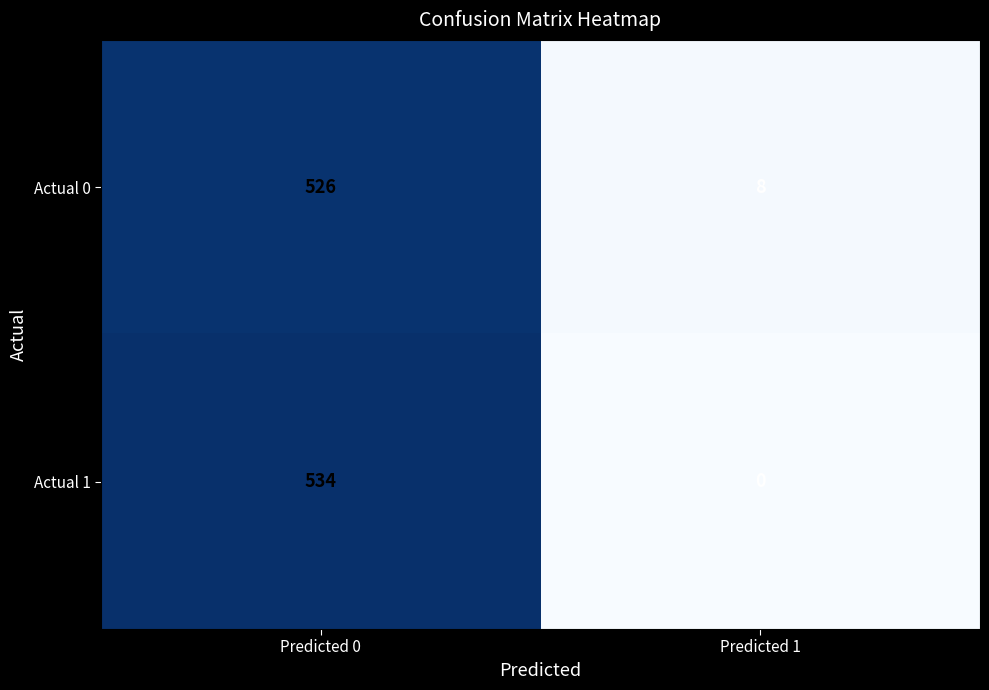

Which series changed the most between Predicted 0 and Predicted 1?

Actual 1